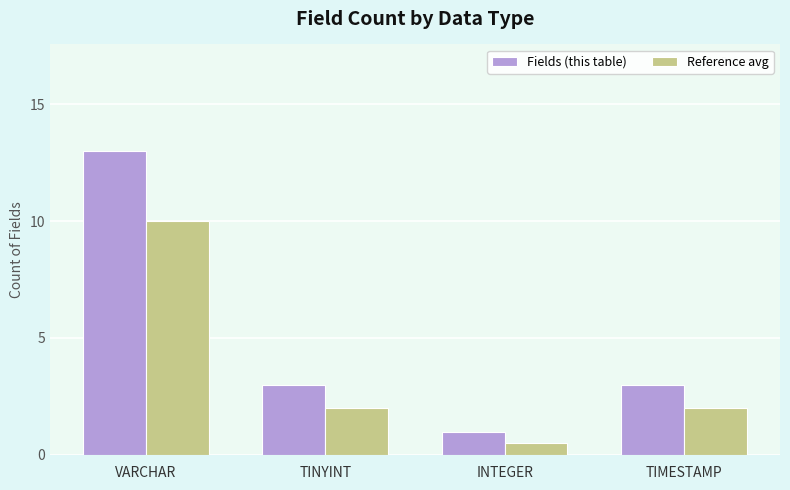

How many Fields (this table) values are between 3 and 13?

3